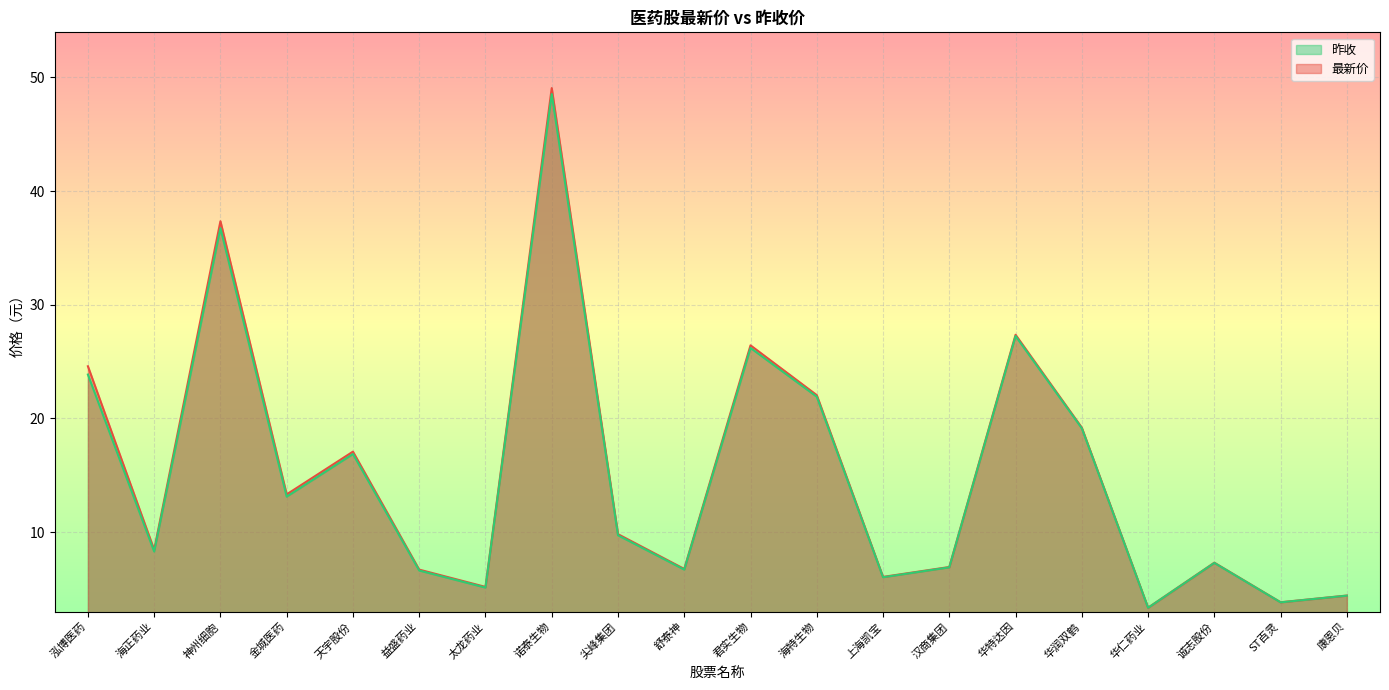

How many lines are shown in the chart?

2